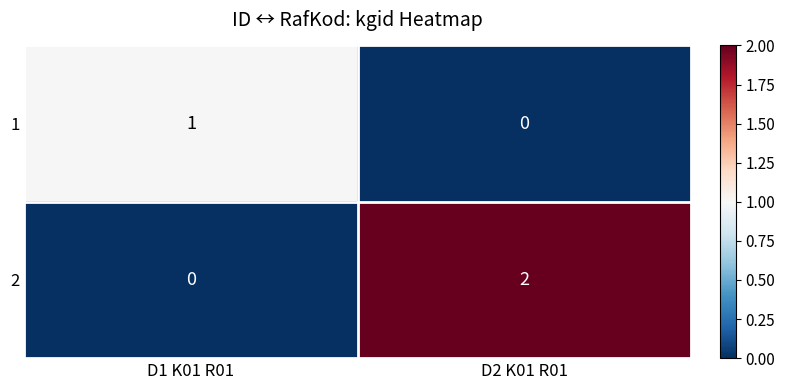

At which label does 2 reach its peak?

D2 K01 R01